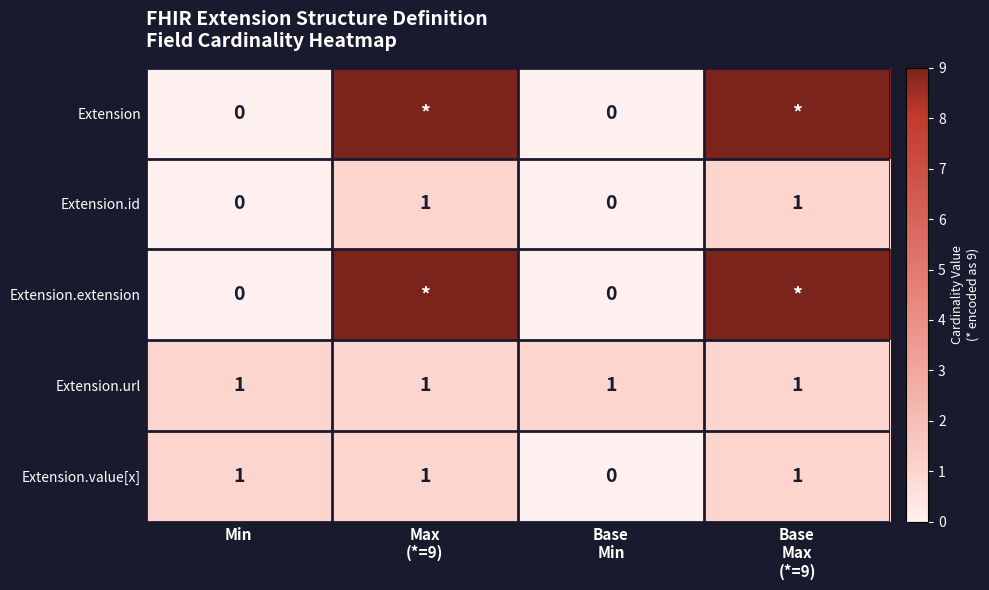

Count the Extension.id values in the range 0 to 1.

4